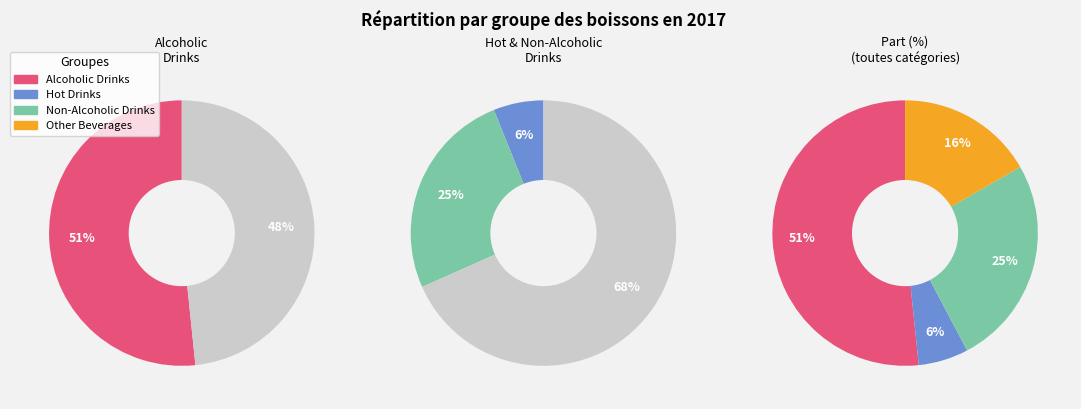

Combined, what portion of the pie is Hot Drinks and Alcoholic Drinks?

57.7%